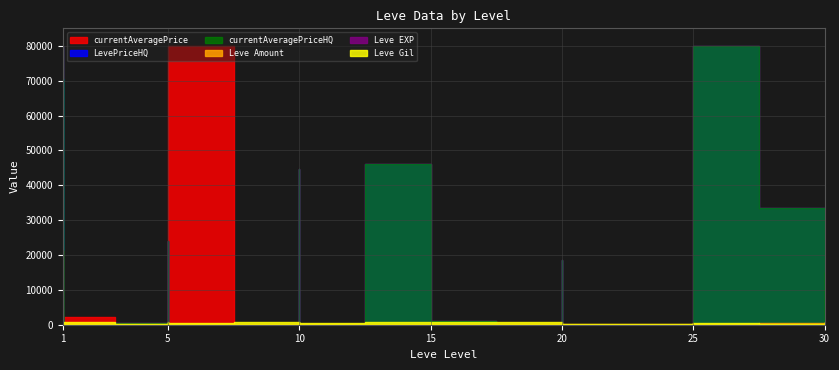

What is the value of the LevePriceHQ point at the 10th from the left?

500